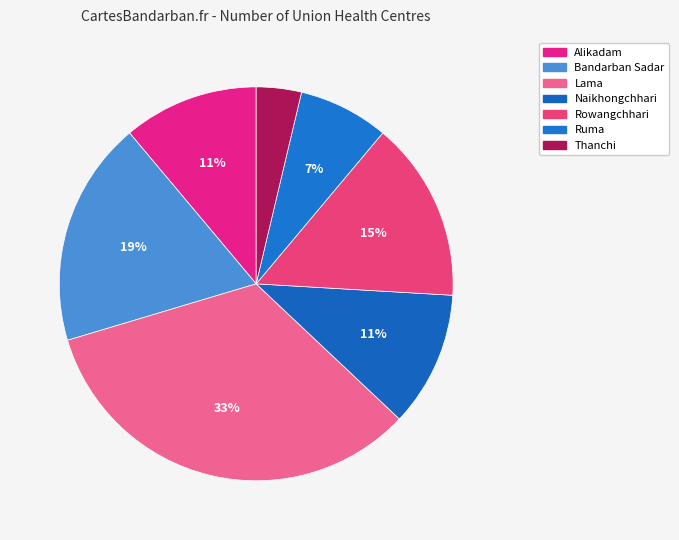

Between Ruma and Naikhongchhari, which is larger?

Naikhongchhari